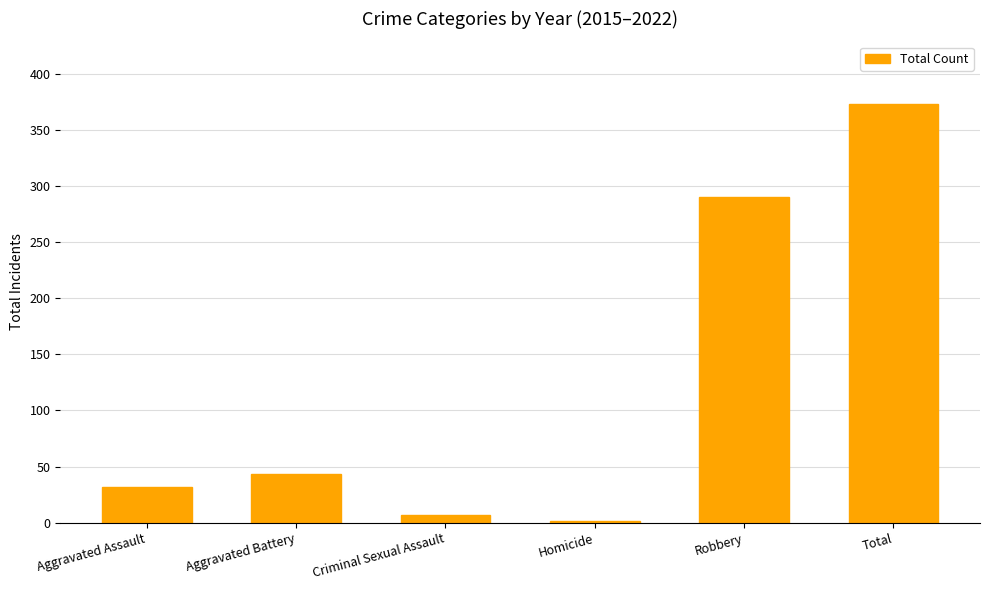

What is the ratio of the value at Aggravated Battery to the value at Aggravated Assault?

1.3